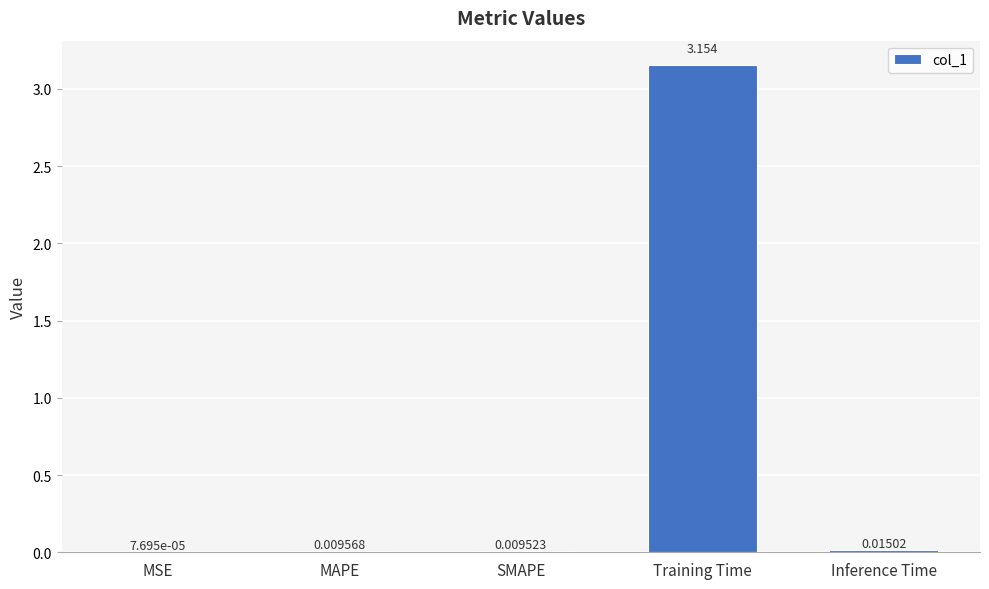

Between MSE and Inference Time, which is larger?

Inference Time